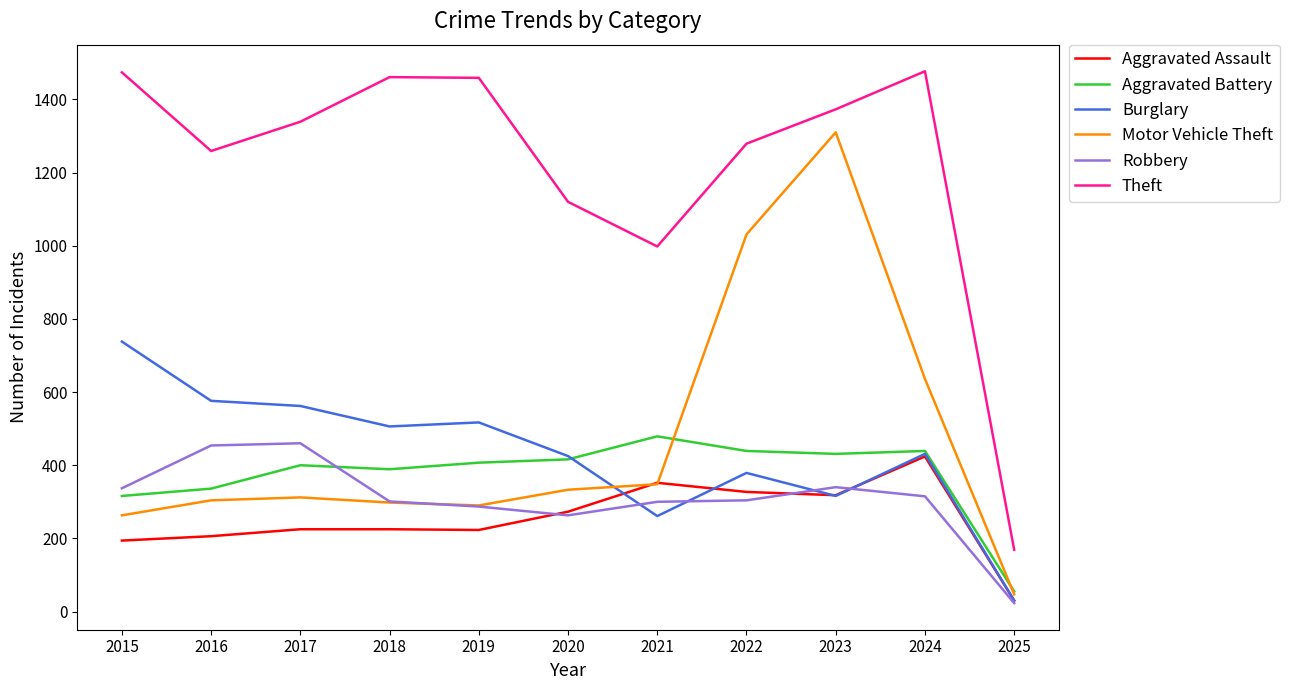

What is the spread (max minus min) of values at 2017?

1114